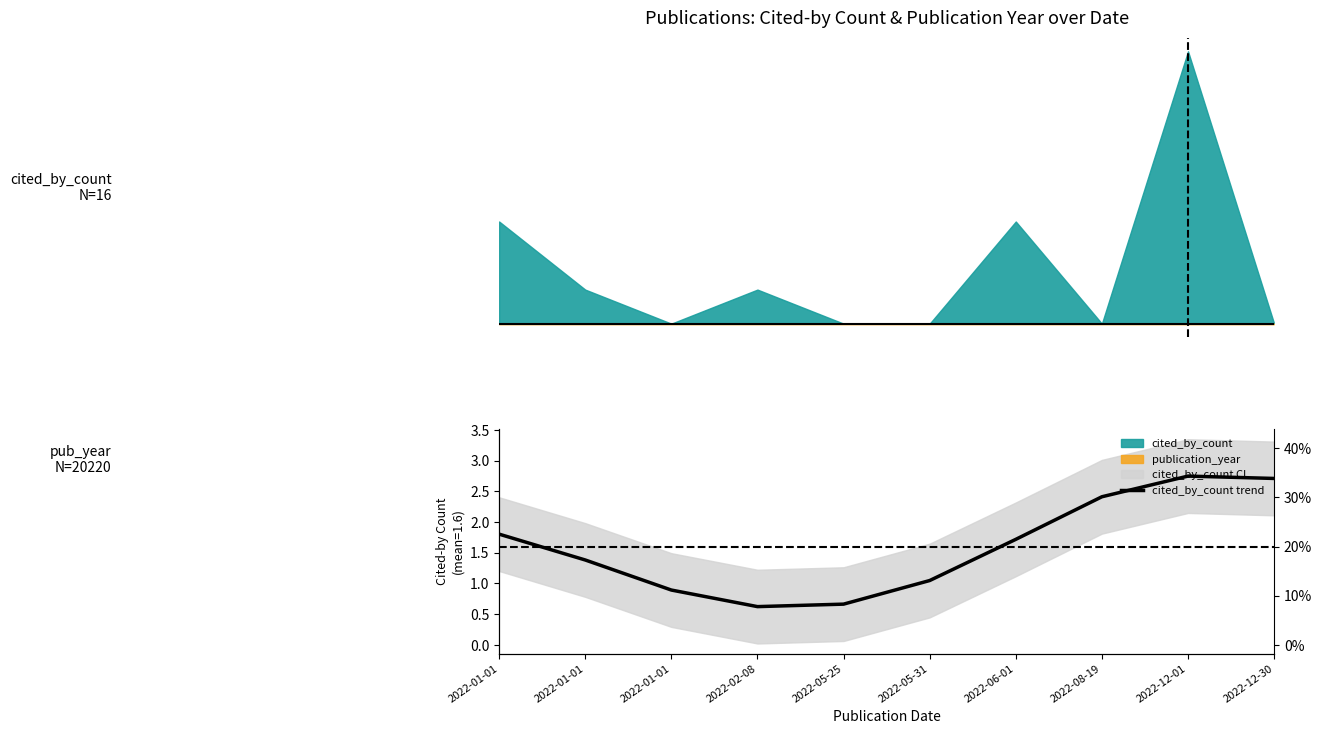

Is it true that the value at 2022-05-25 is 0.4?

False